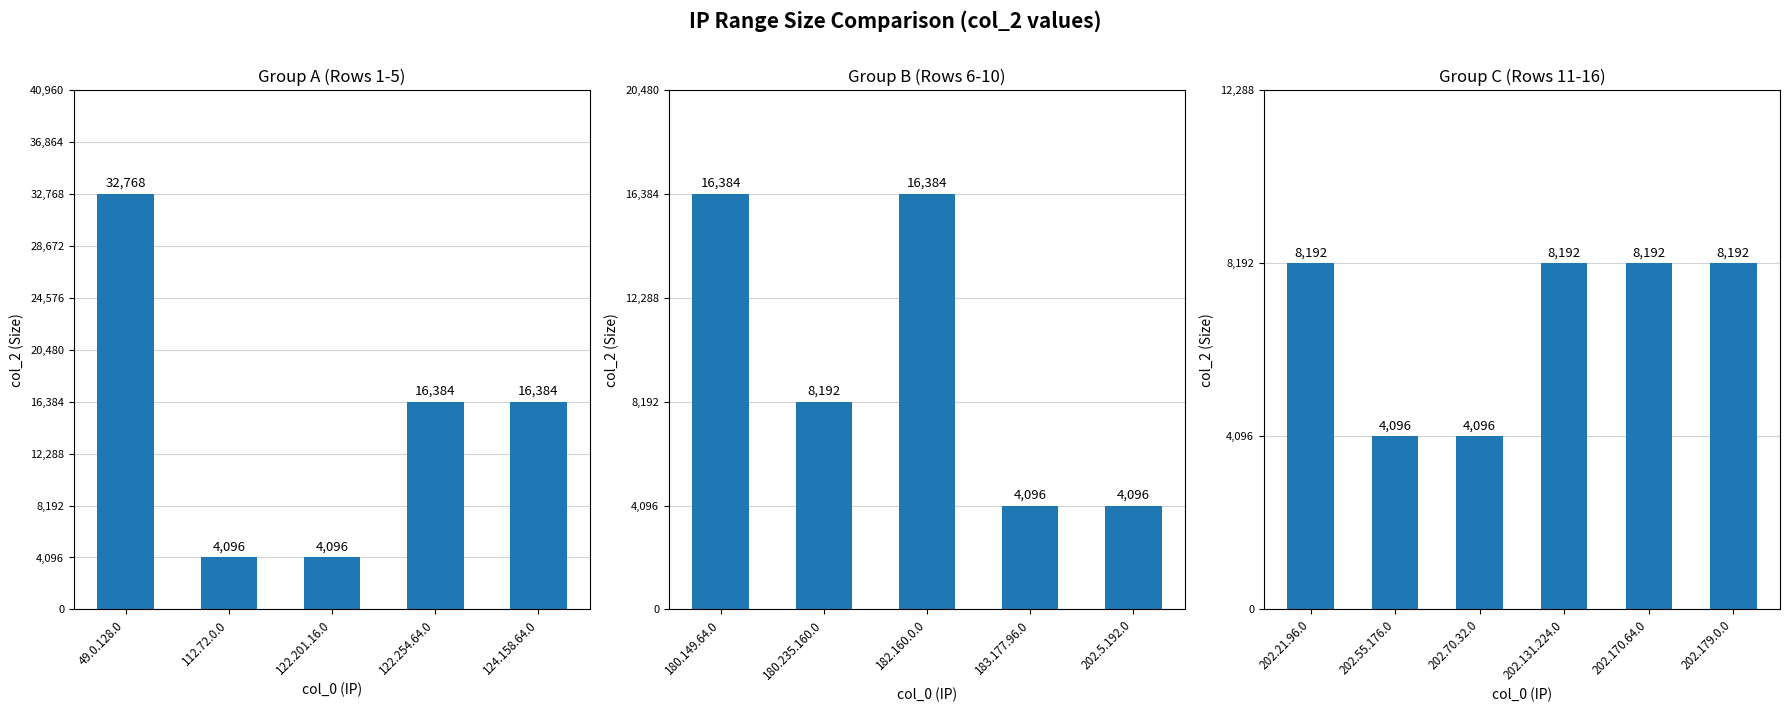

The chart shows a value of 1753 at 202.55.176.0. True or false?

False